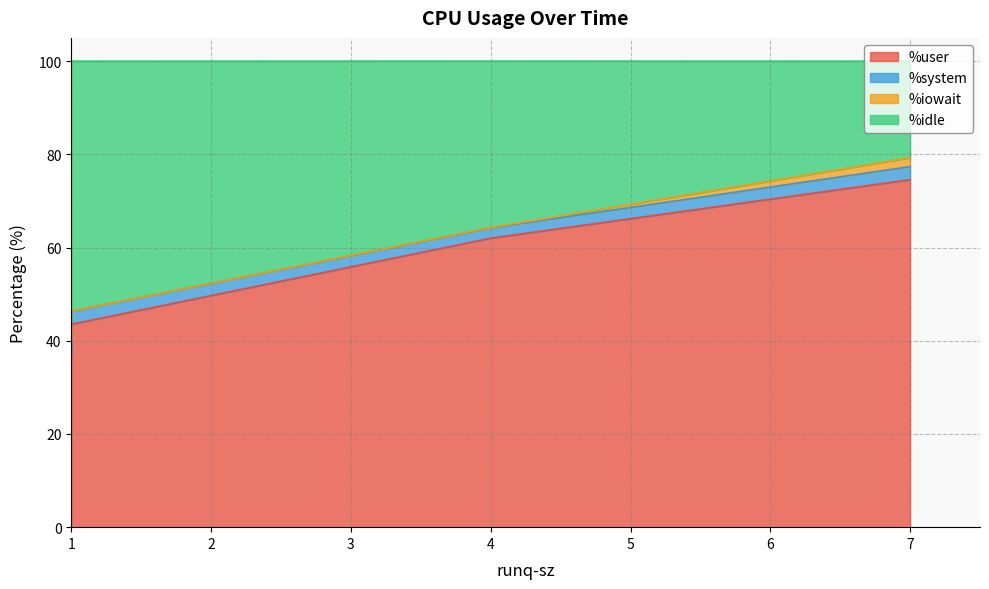

Rank the series at 7 from highest to lowest value.

%user, %idle, %system, %iowait